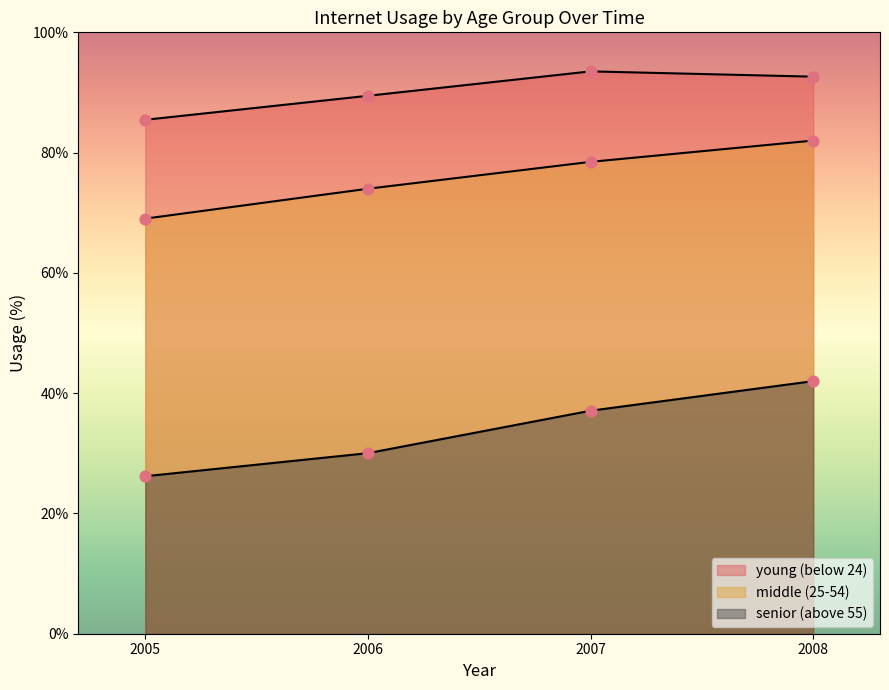

What is the total value across all series at 2005?

180.7